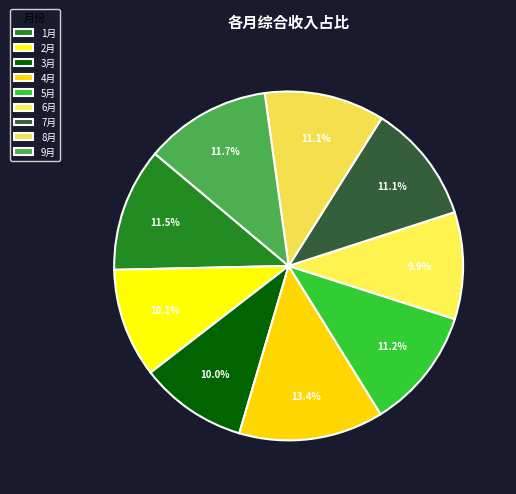

What percentage is NOT represented by 6月?

90.1%